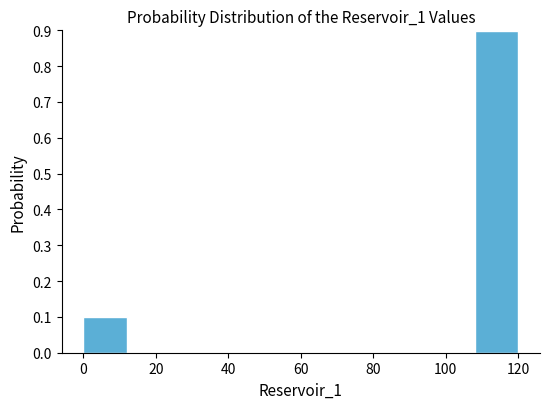

What is the height of the bar covering 0 to 12 on the x-axis? The values are not printed on the chart, so give them approximately, as read against the axis.

0.1